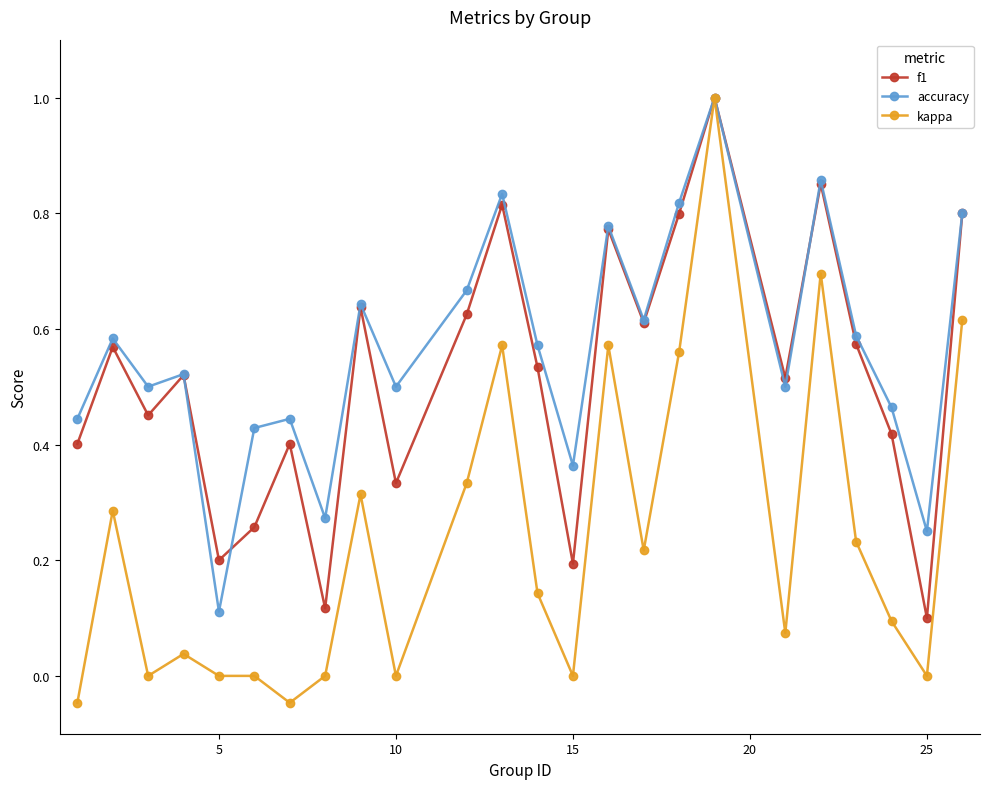

How many interior local peaks does the accuracy series have?

8